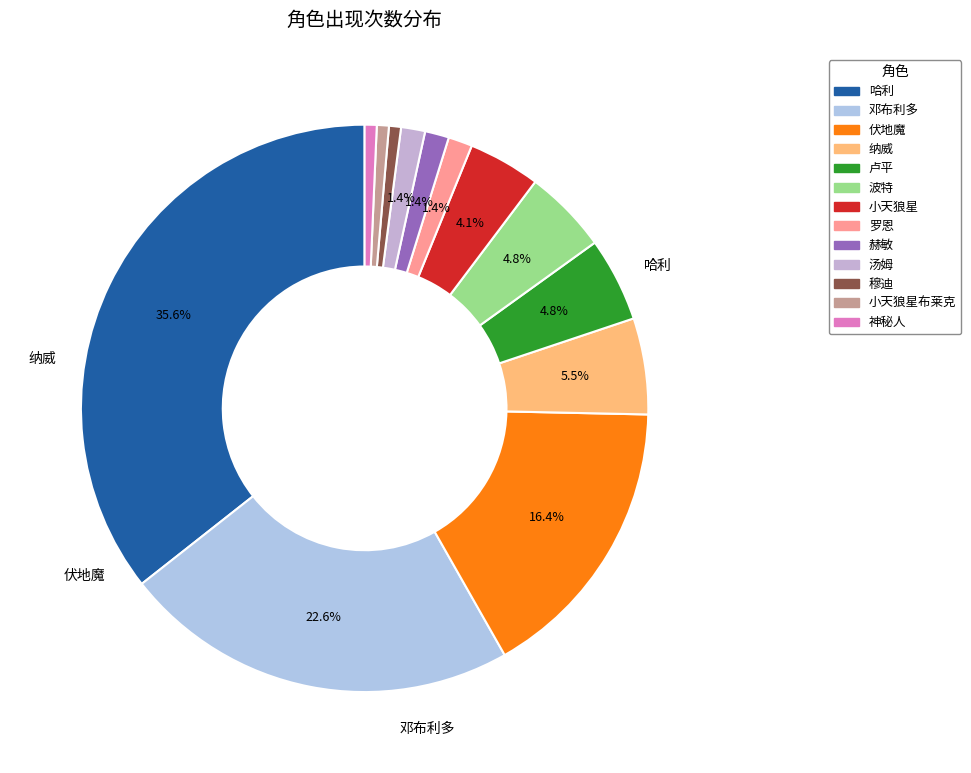

How many segments does this pie chart have?

13